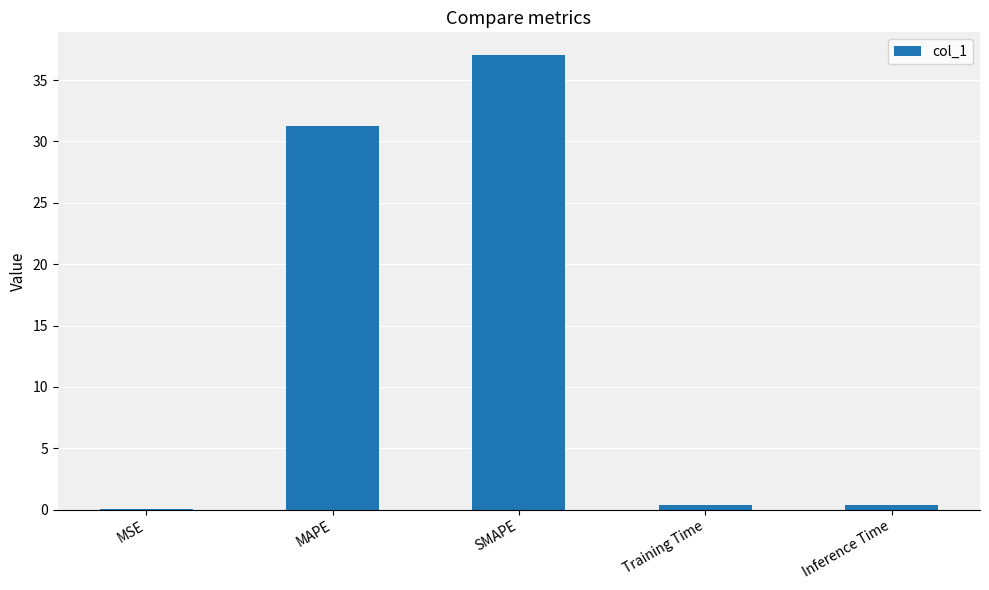

What is the change in value from MSE to SMAPE?

+37.0